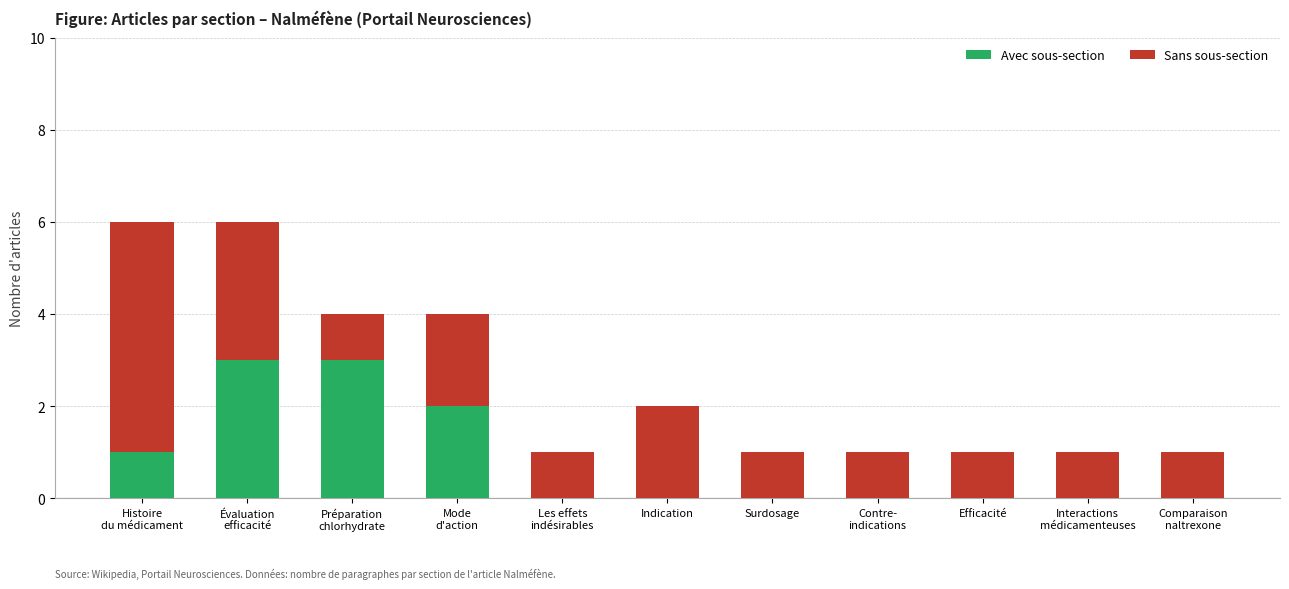

How many bars are there in total?

22